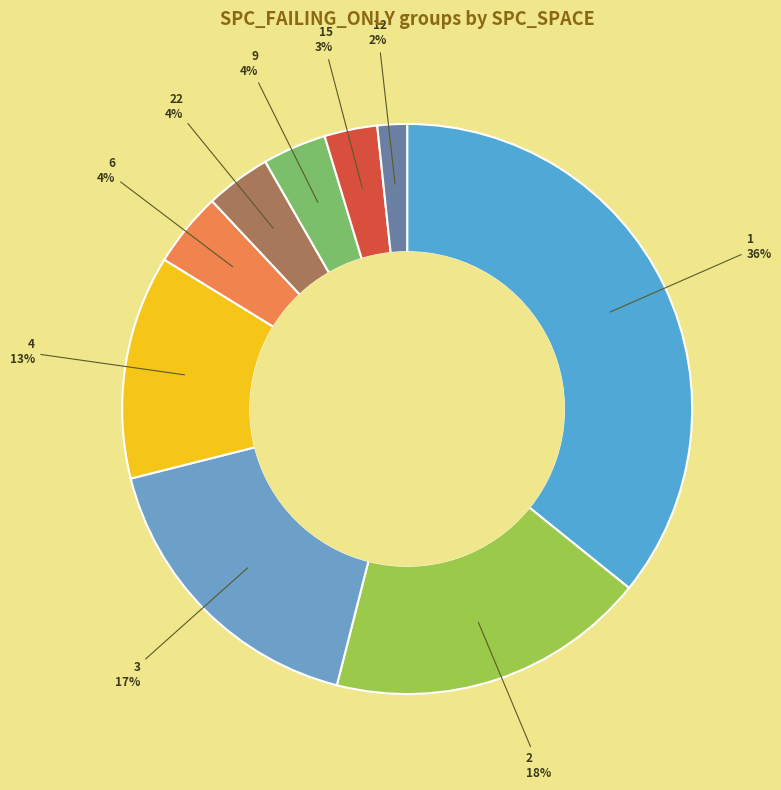

How many slices are in this pie chart?

9